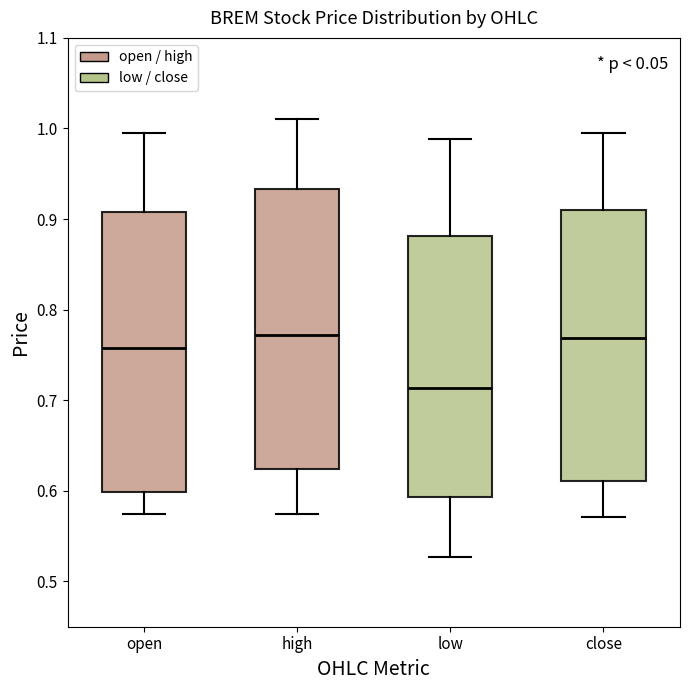

Reading left to right, transcribe this box plot: for each box, give where its median line is, the range the box spans, and where its two whiskers end, as read against the y-axis. The values are not printed on the chart, so give them approximately, as read against the axis.

open: median 0.76, box 0.60 to 0.91, whiskers 0.57 to 1.00
high: median 0.77, box 0.62 to 0.93, whiskers 0.57 to 1.01
low: median 0.71, box 0.59 to 0.88, whiskers 0.53 to 0.99
close: median 0.77, box 0.61 to 0.91, whiskers 0.57 to 1.00